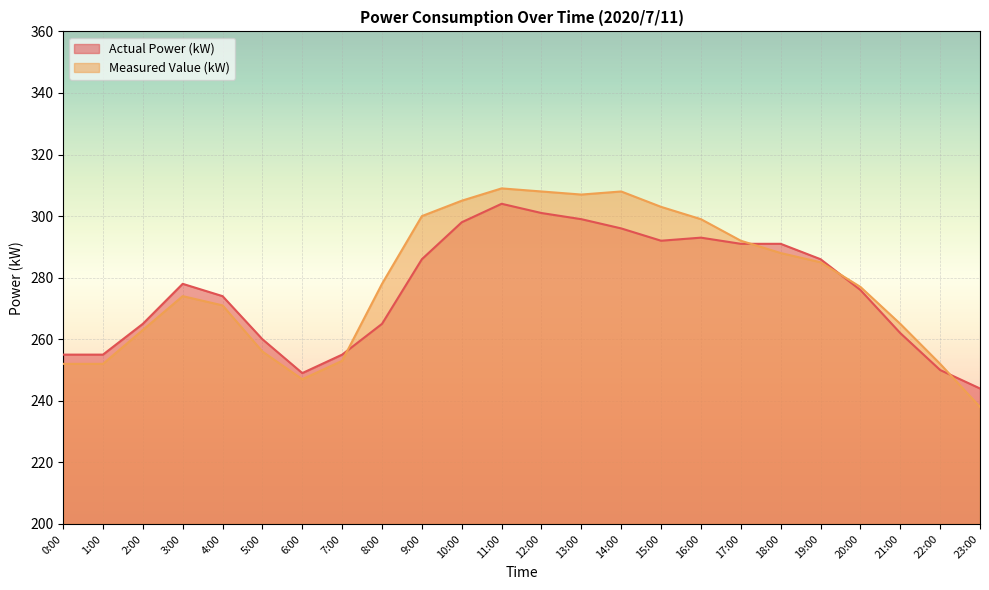

What is the sum of the Actual Power (kW) values at 12:00 and 4:00?

575